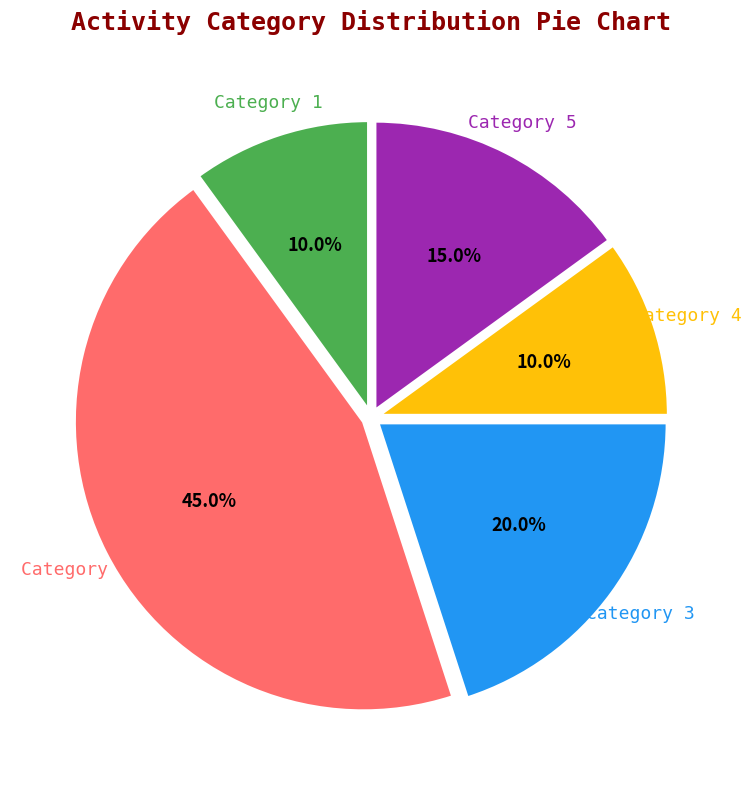

Is there any slice that represents more than half of the pie?

No